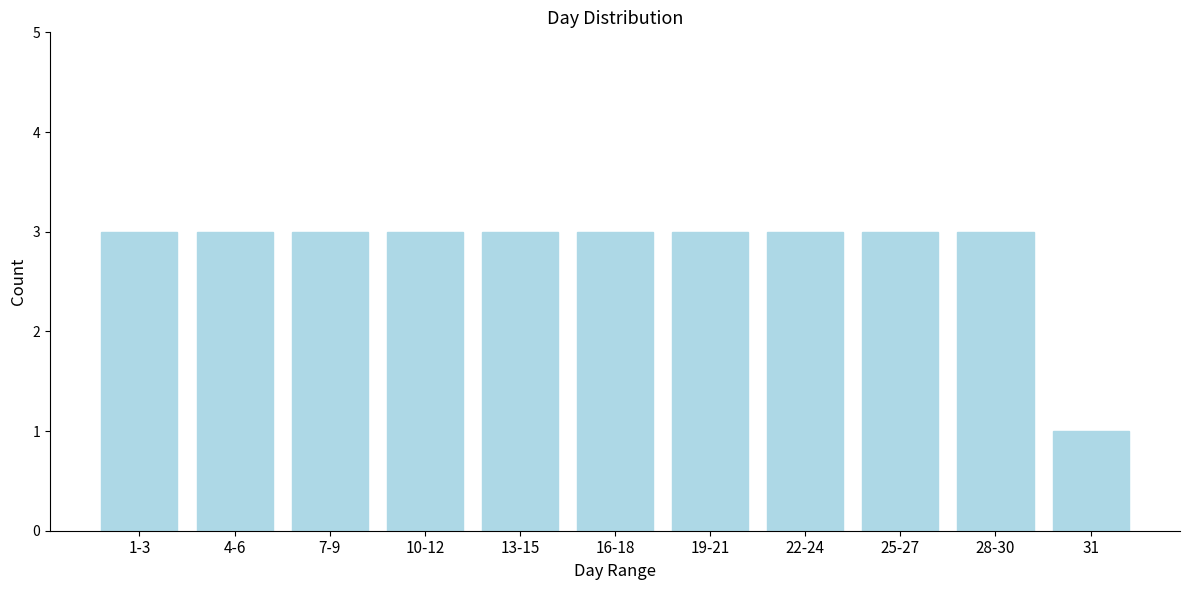

Reading right to left, what are all the values shown in this chart?

31=1	28-30=3	25-27=3	22-24=3	19-21=3	16-18=3	13-15=3	10-12=3	7-9=3	4-6=3	1-3=3